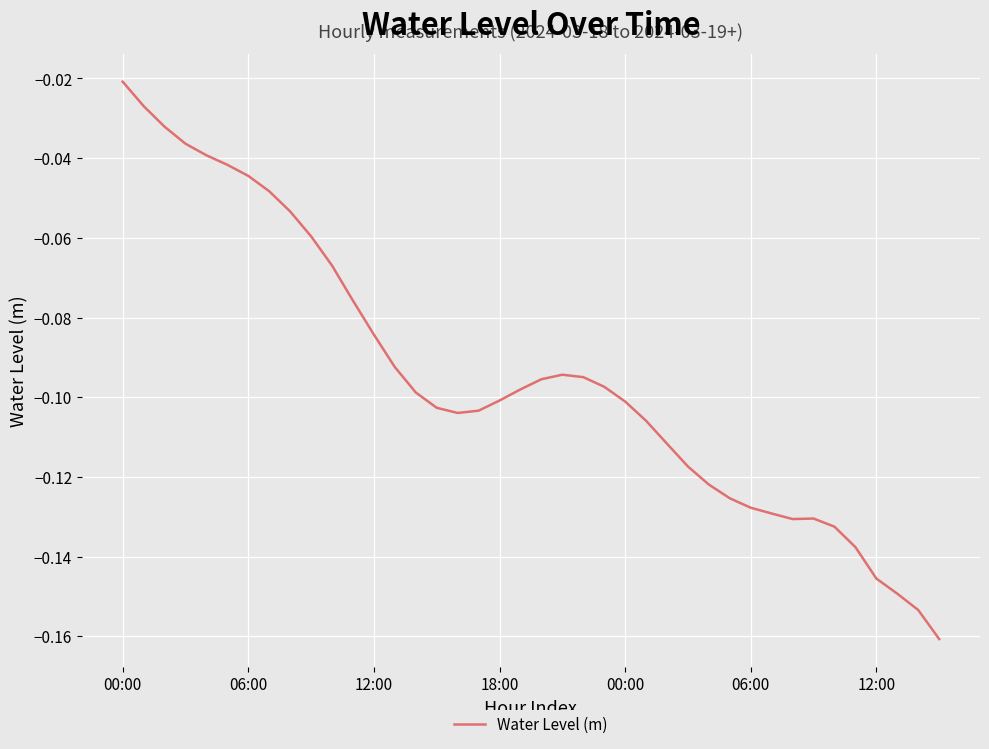

How many categories are shown in the chart?

40